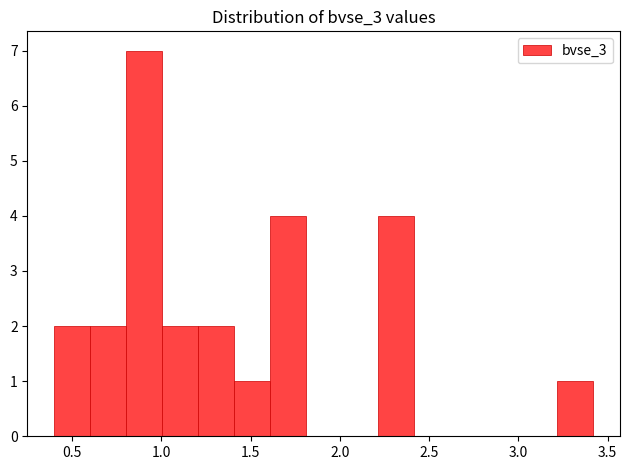

Reading left to right, list every bar in this chart as the range it spans on the x-axis followed by its height. Neither the bar edges nor the heights are printed on the chart, so give them approximately, as read against the axes.

0.4 to 0.6: 2
0.6 to 0.8: 2
0.8 to 1.0: 7
1.0 to 1.2: 2
1.2 to 1.4: 2
1.4 to 1.6: 1
1.6 to 1.8: 4
1.8 to 2.0: 0
2.0 to 2.2: 0
2.2 to 2.4: 4
2.4 to 2.6: 0
2.6 to 2.8: 0
2.8 to 3.0: 0
3.0 to 3.2: 0
3.2 to 3.4: 1